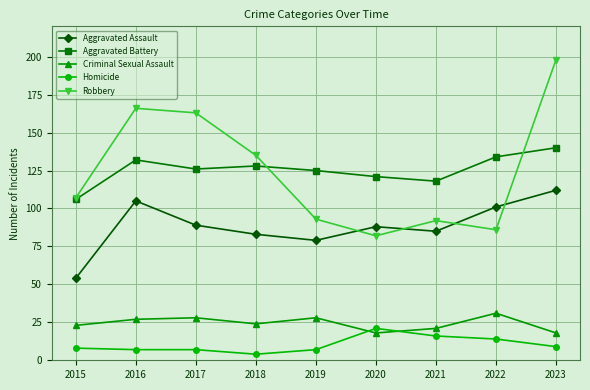

At which label does Criminal Sexual Assault reach its peak?

2022